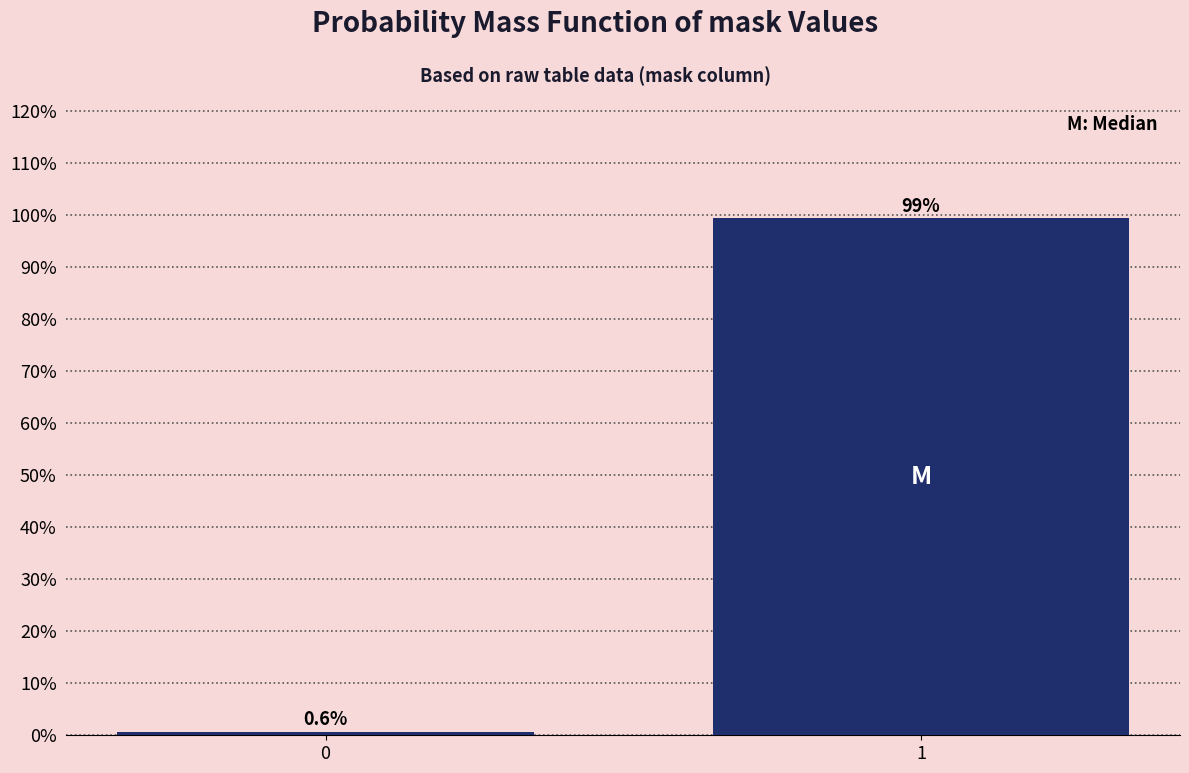

Reading left to right, transcribe all the data shown in this chart.

0.6	99.4